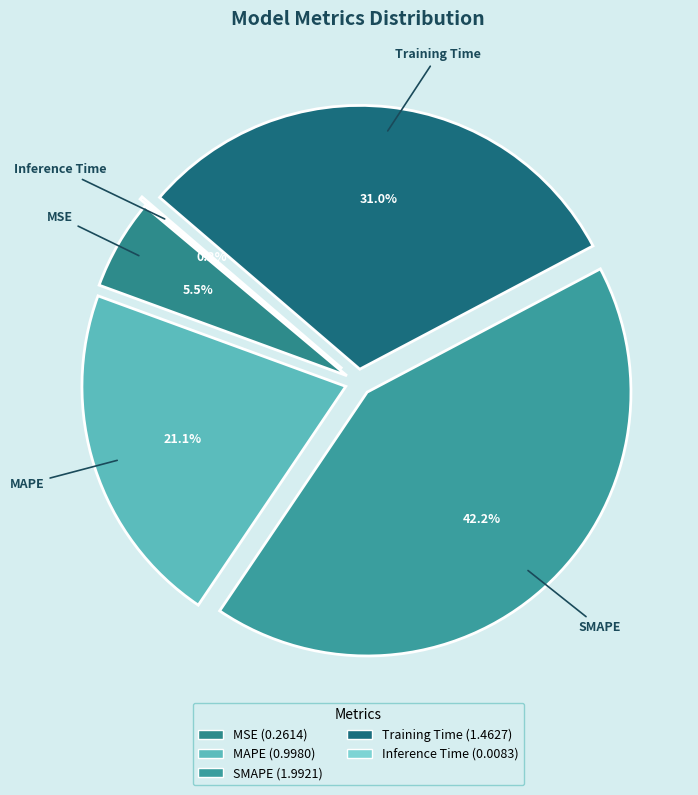

Which category has the smallest portion of the pie?

Inference Time